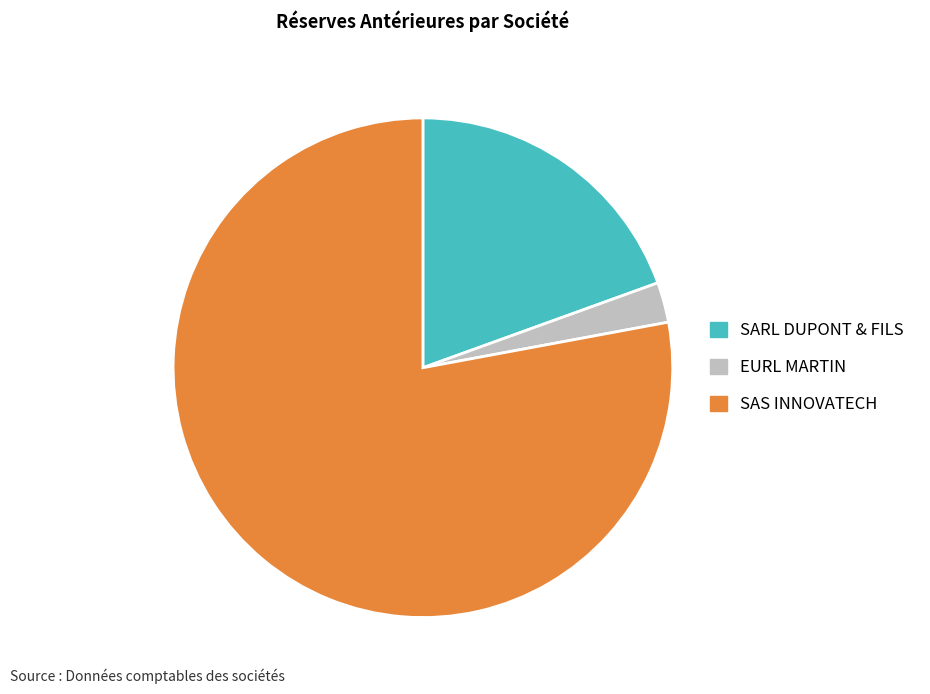

Combined, do SAS INNOVATECH and SARL DUPONT & FILS account for over 50%?

Yes